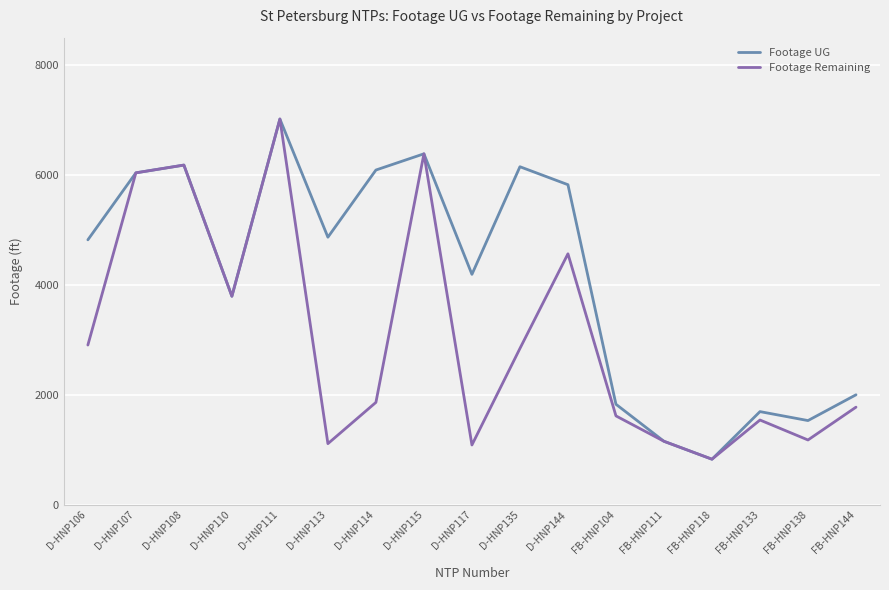

What position from the left is D-HNP144?

11